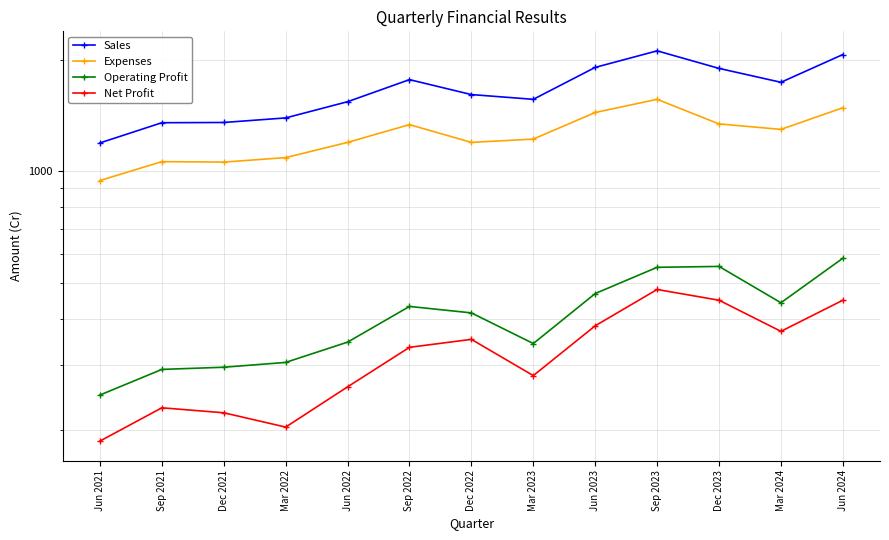

What is the label of the 10th point from the right?

Mar 2022